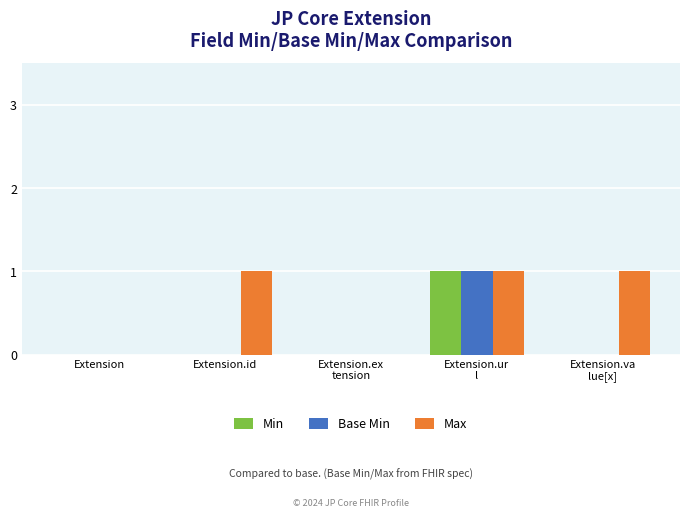

What is the spread (max minus min) of values at Extension.id?

1